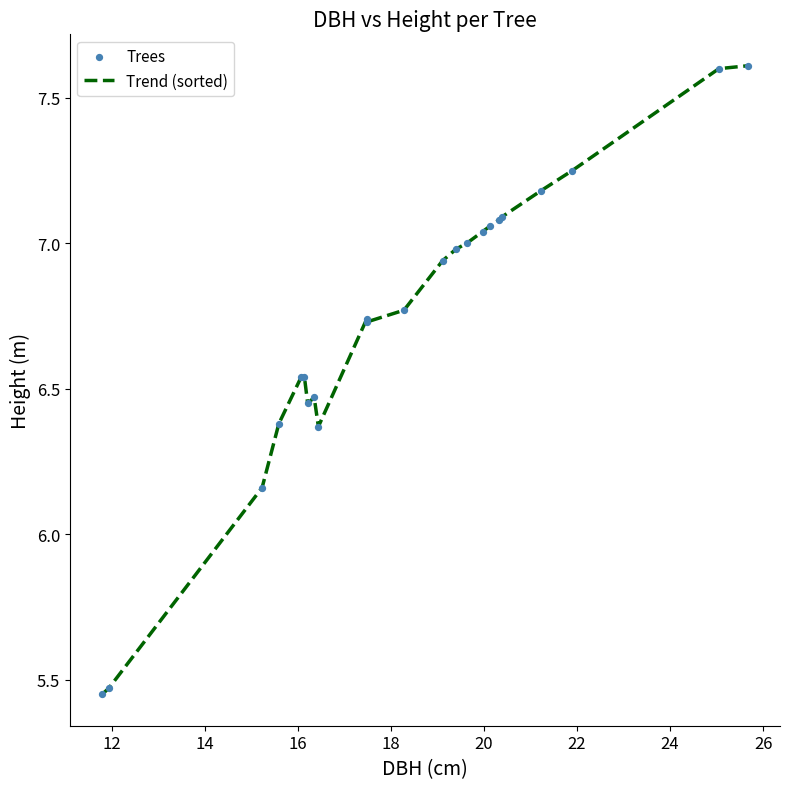

What is the difference between the maximum and minimum values?

2.2